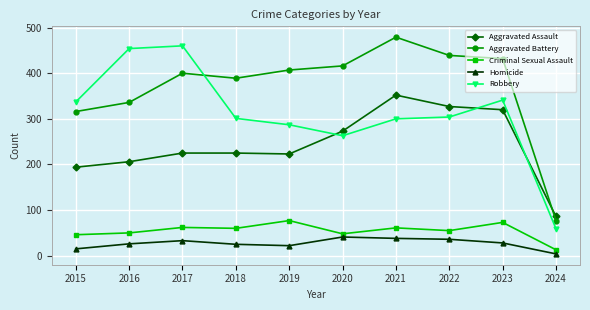

What is the approximate value of Aggravated Assault at 2016?

206